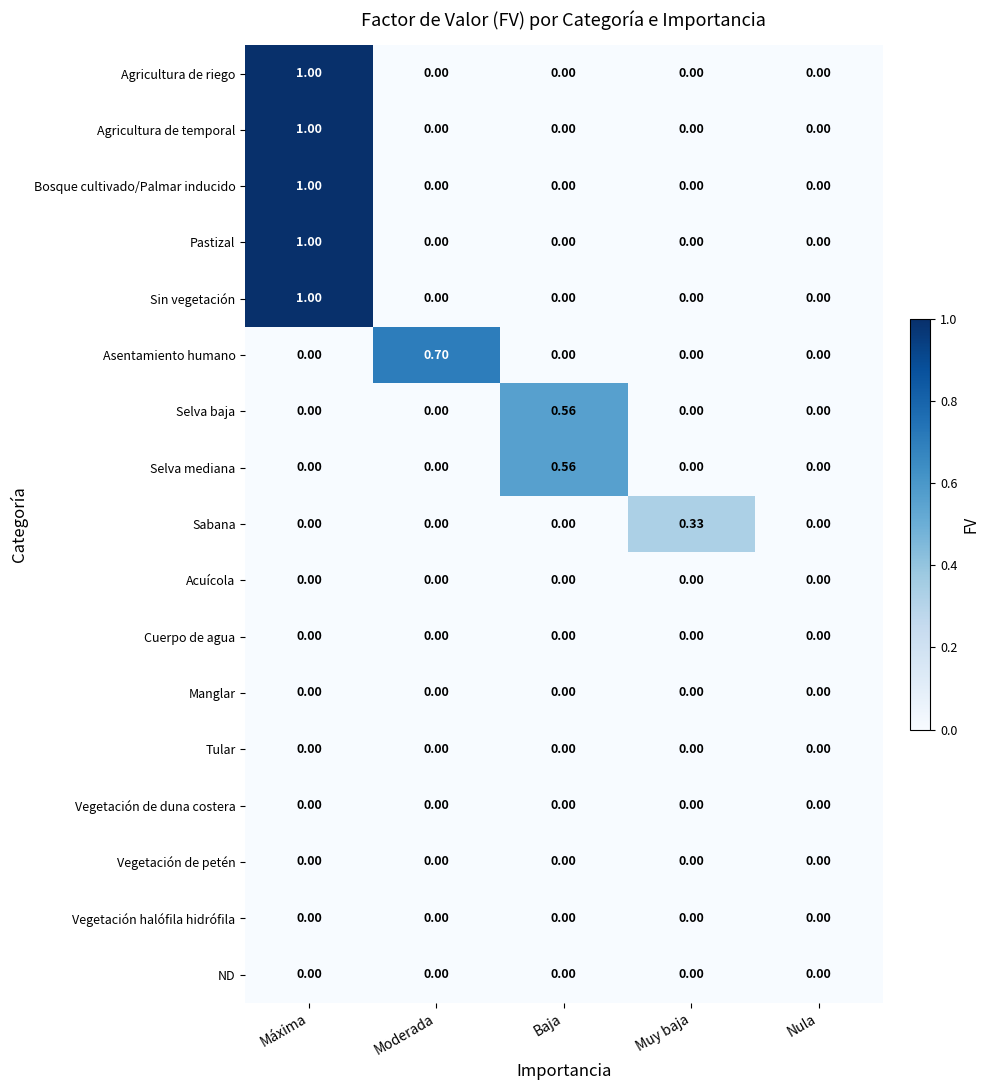

Which label corresponds to the largest value in the chart?

Máxima